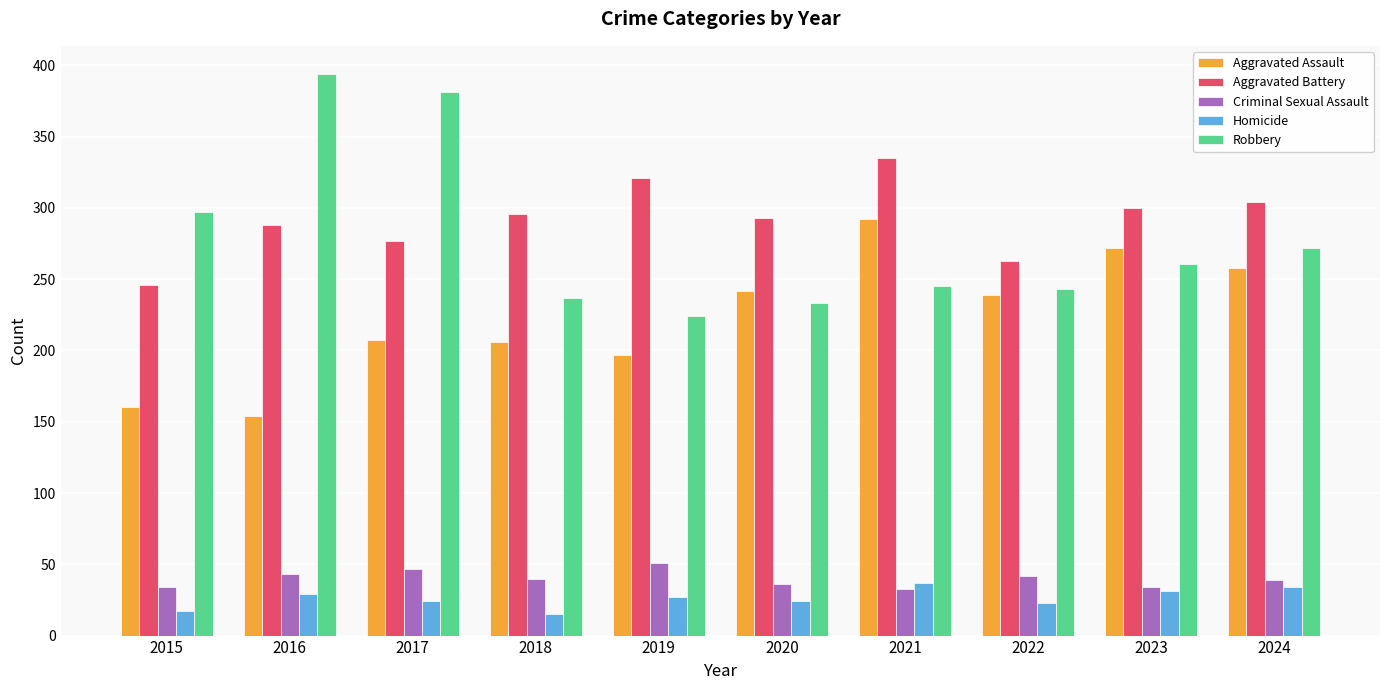

What is the maximum value shown in the chart?

394